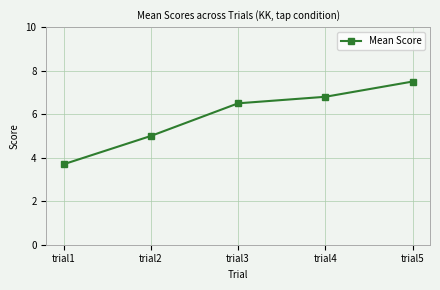

The chart shows a value of 3.7 at trial3. True or false?

False